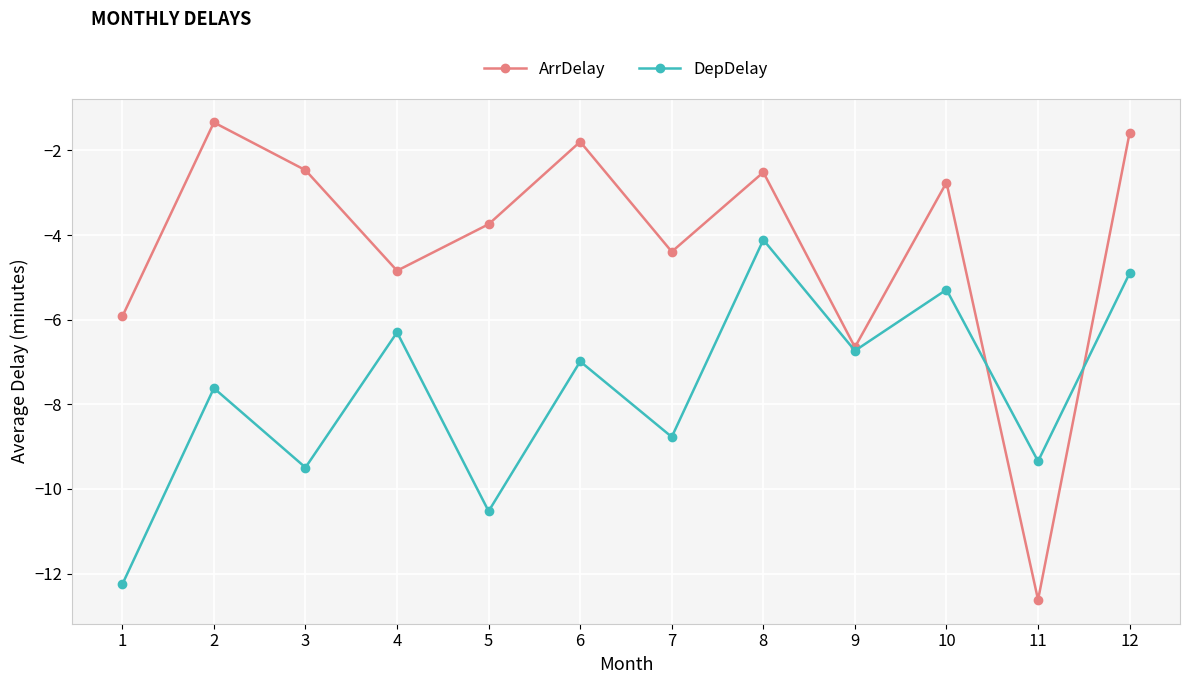

What is the difference between the ArrDelay values at 8 and 1?

3.4